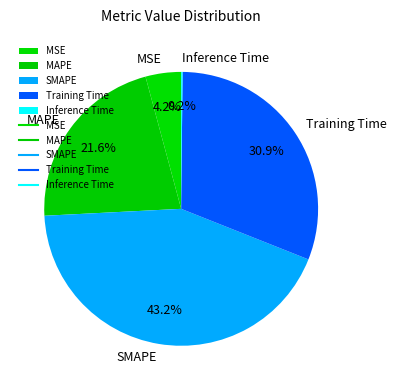

To the nearest percent, what is the average slice percentage?

20%